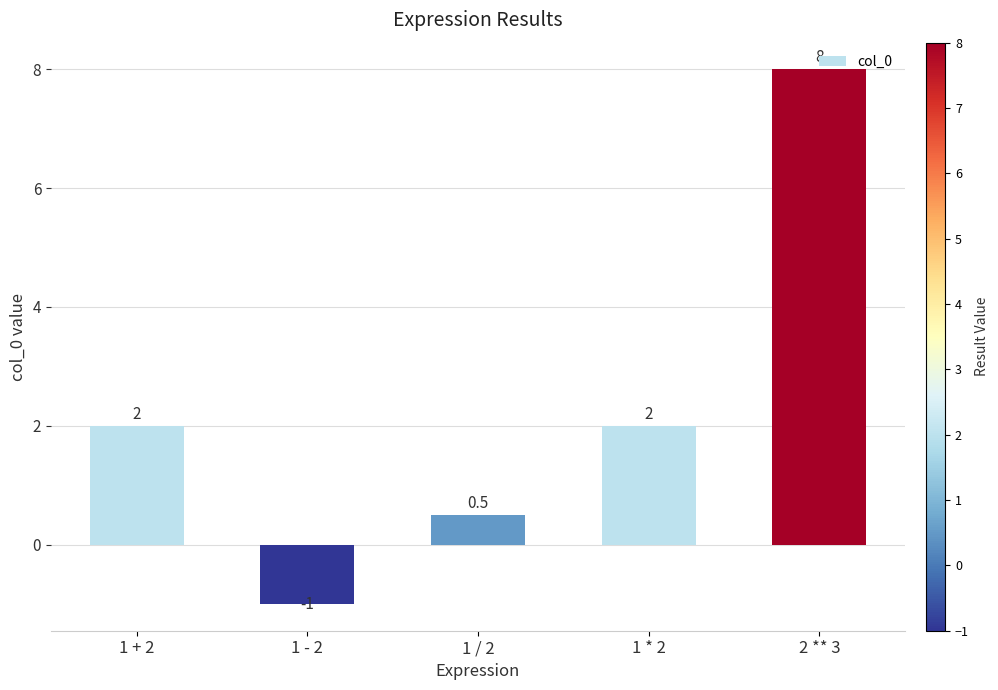

What is the maximum value shown in the chart?

8.0